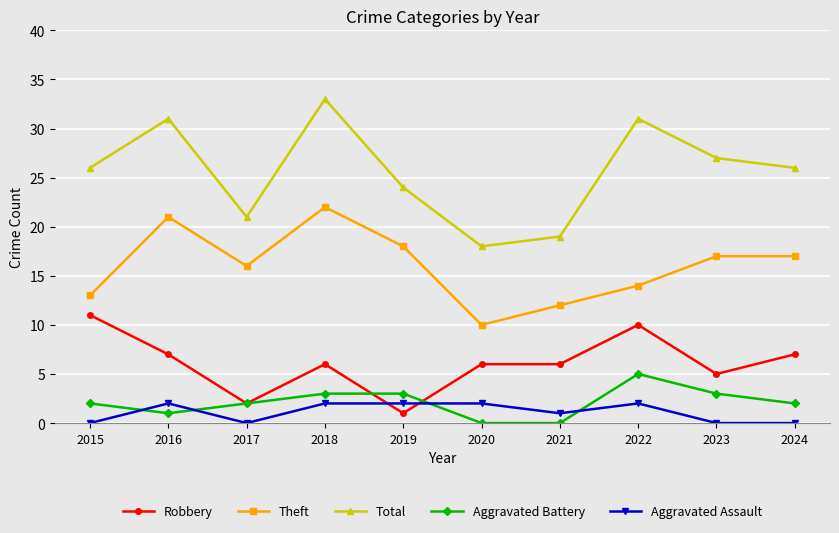

At 2016, list the series in order from largest to smallest.

Total, Theft, Robbery, Aggravated Assault, Aggravated Battery